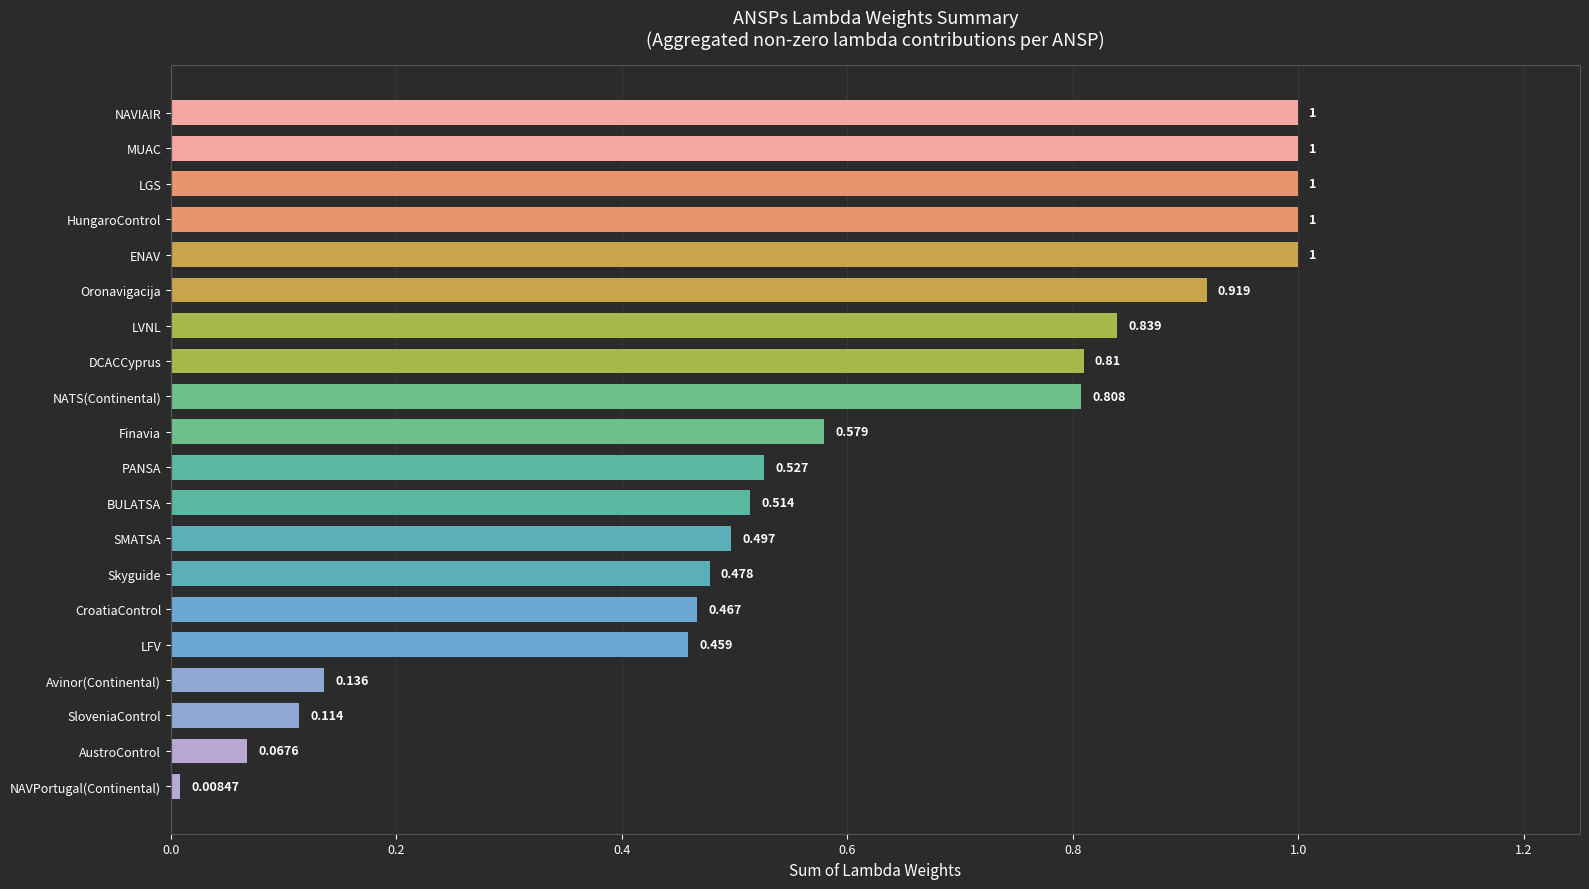

What is the sum of all values?

12.2